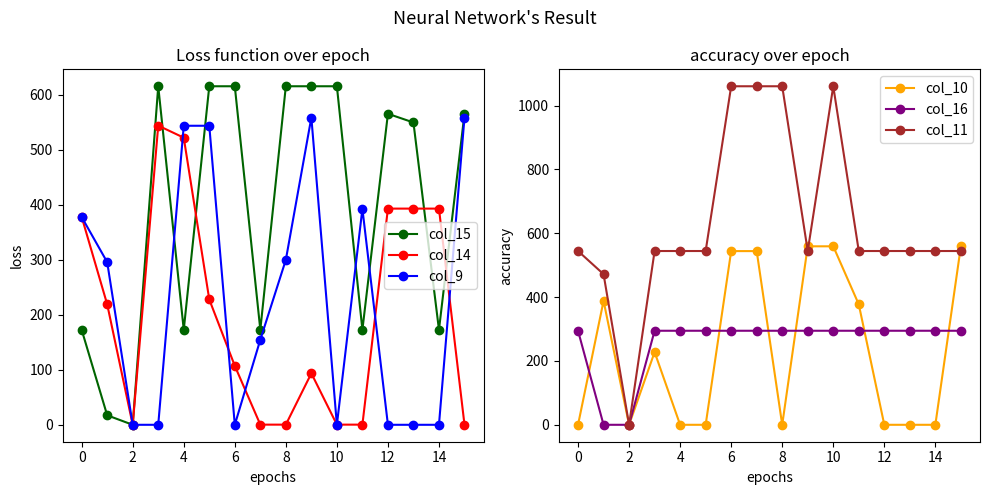

What is the value of the col_9 point at the 8th from the left?

154.7